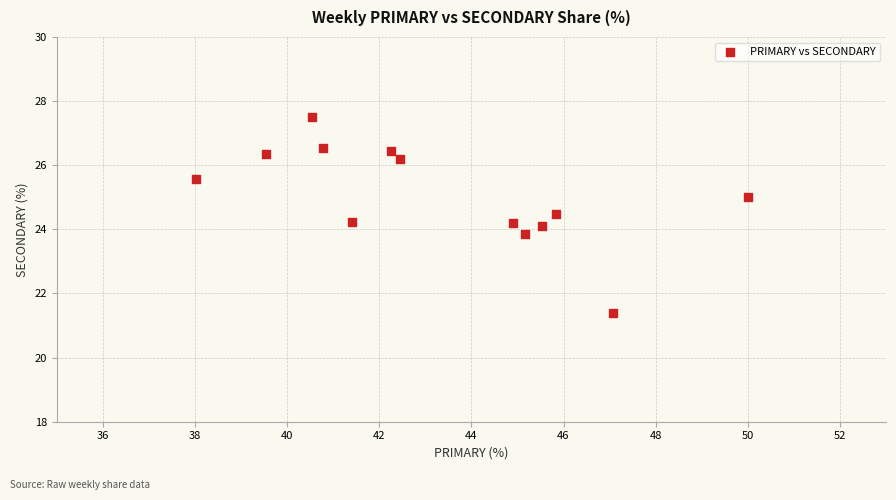

What is the range of X values (max minus min)?

12.0